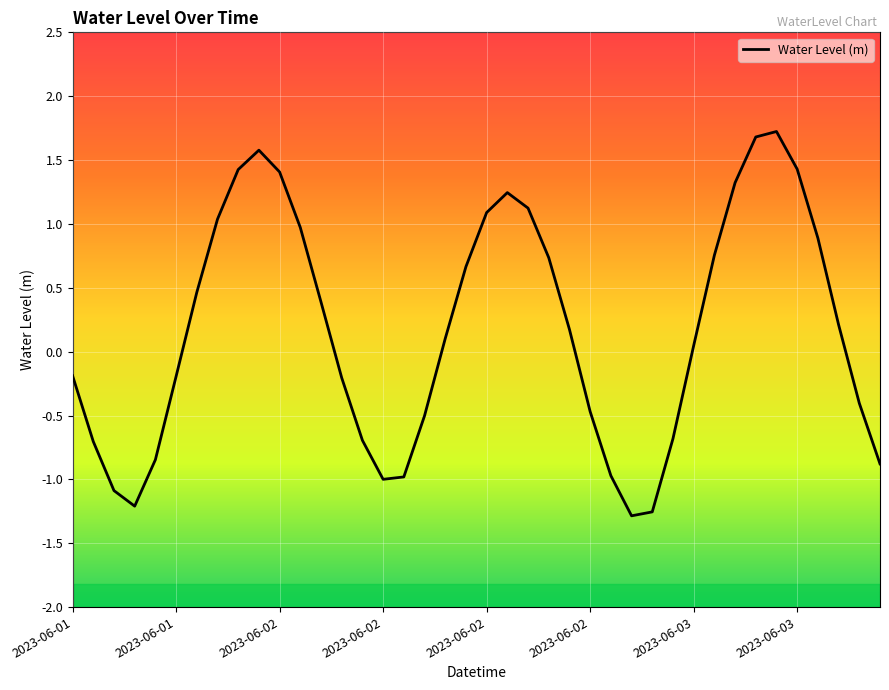

What is the greatest value displayed?

1.7